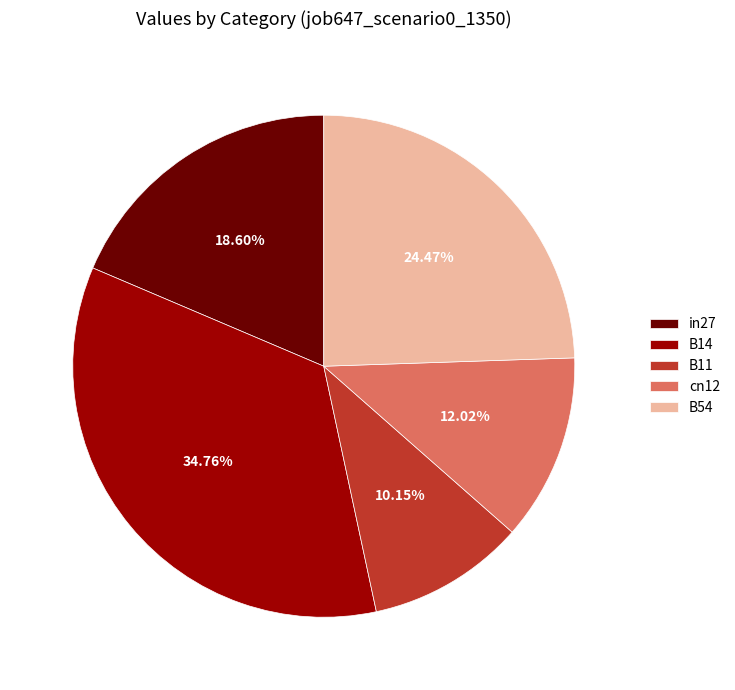

Does any single category account for the majority?

No